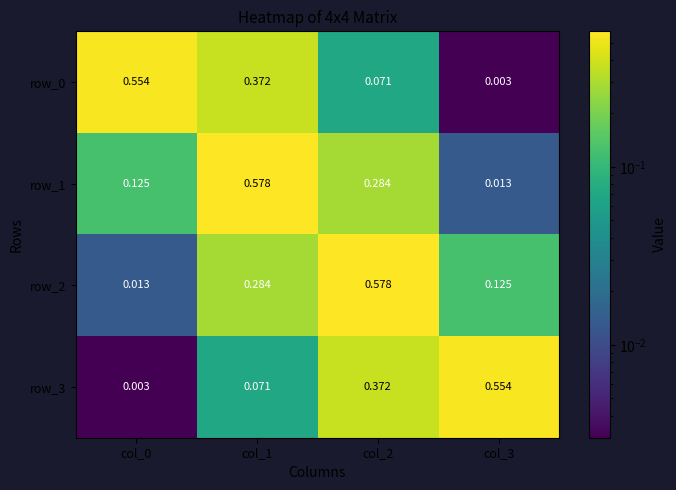

True or false: row_0 has a value of 0.7 at col_1.

False